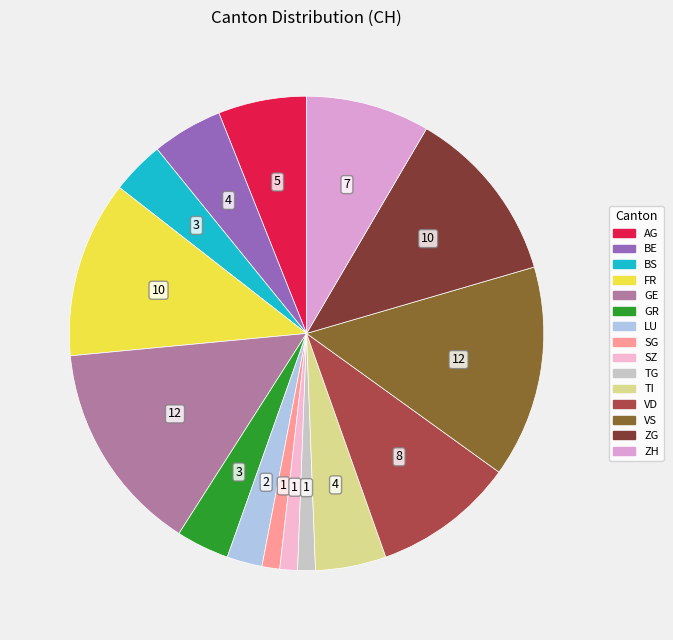

How many segments does this pie chart have?

15